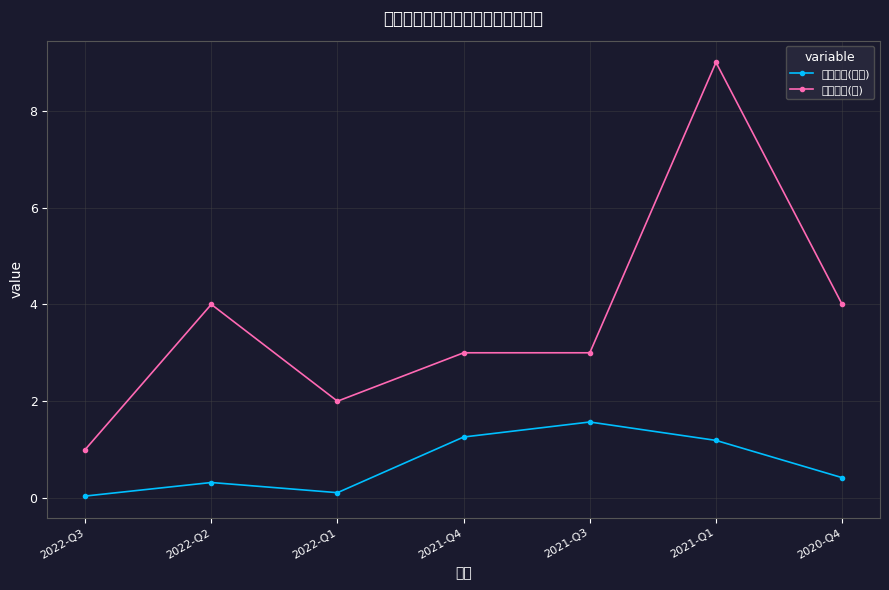

True or false: 持有数量(只) and 持有市值(亿元) cross at least once.

False